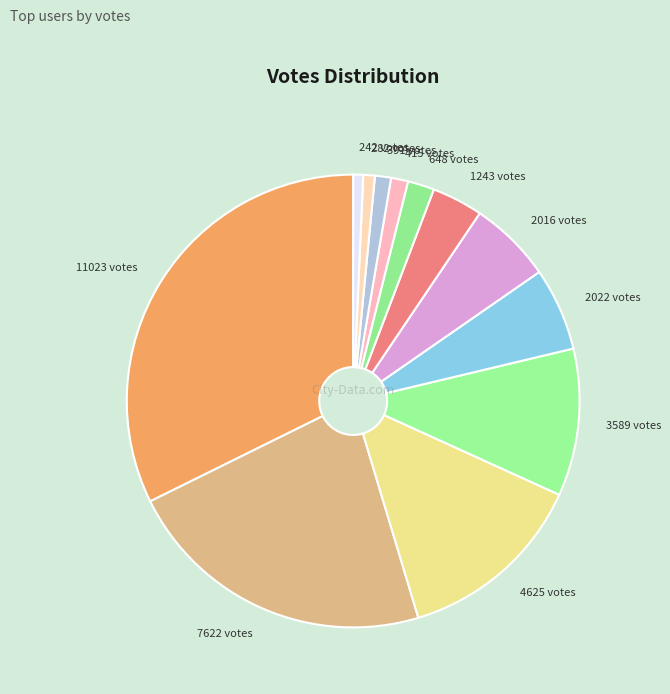

True or false: 7622 votes accounts for 22% of the total.

True